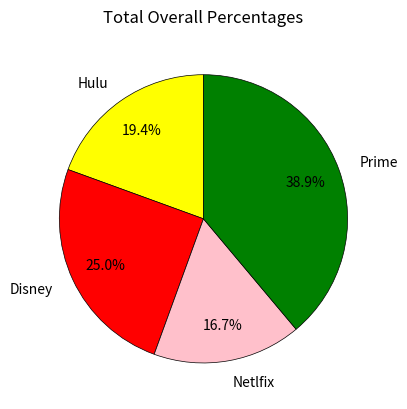

What is the smallest slice in the pie chart?

Netlfix